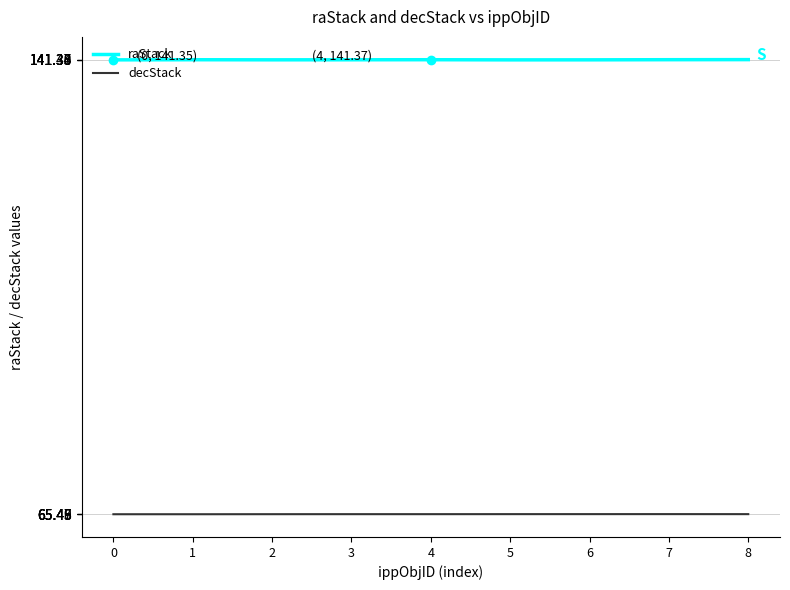

At 2, list the series in order from largest to smallest.

raStack, decStack